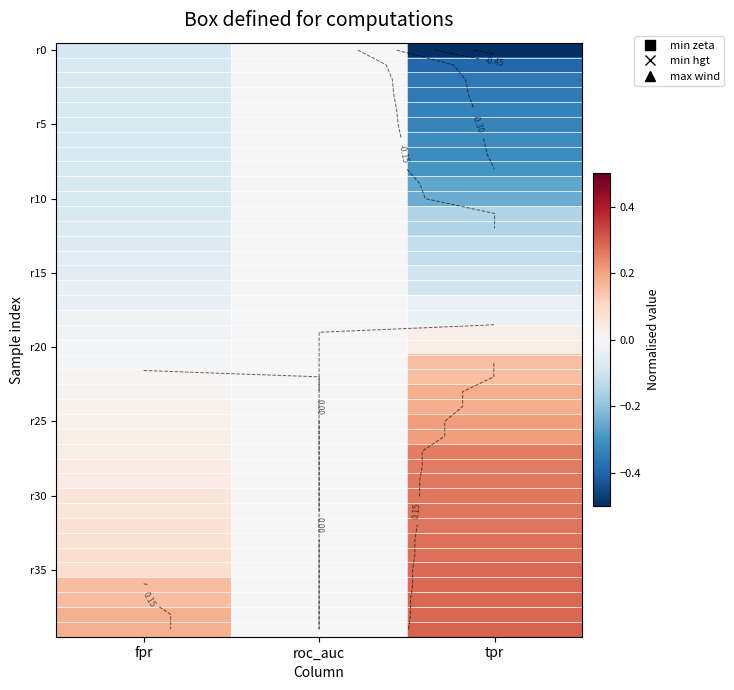

Which series has the largest range (max minus min)?

r0